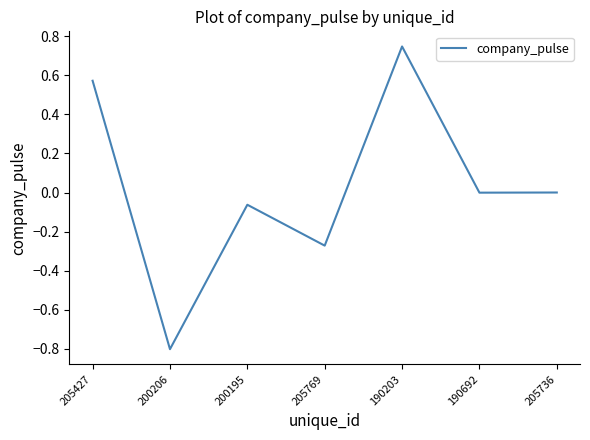

Which label corresponds to the largest value in the chart?

190203